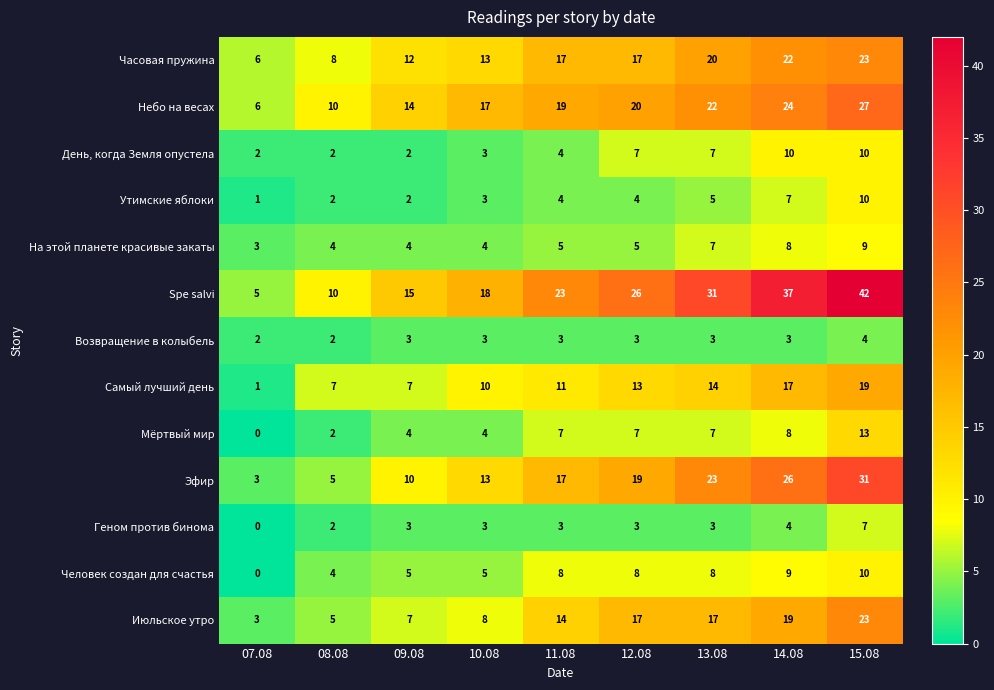

At which category does the chart reach its peak across all series?

15.08